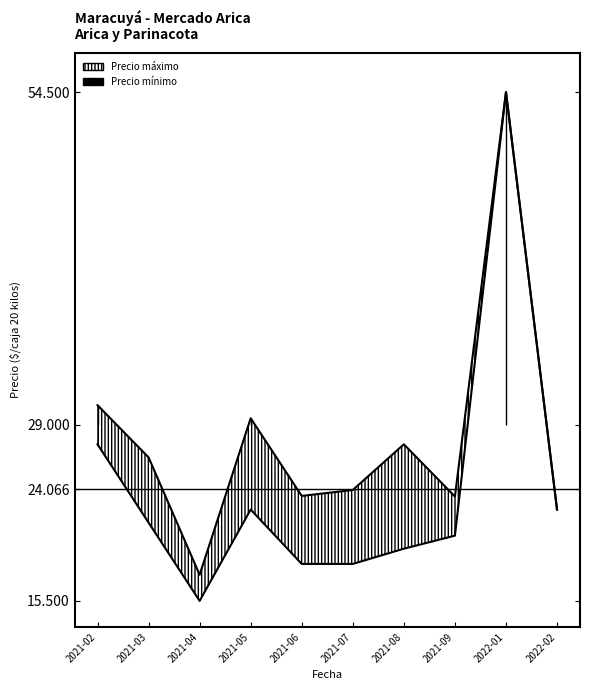

At how many categories does at least one series exceed 25441?

5